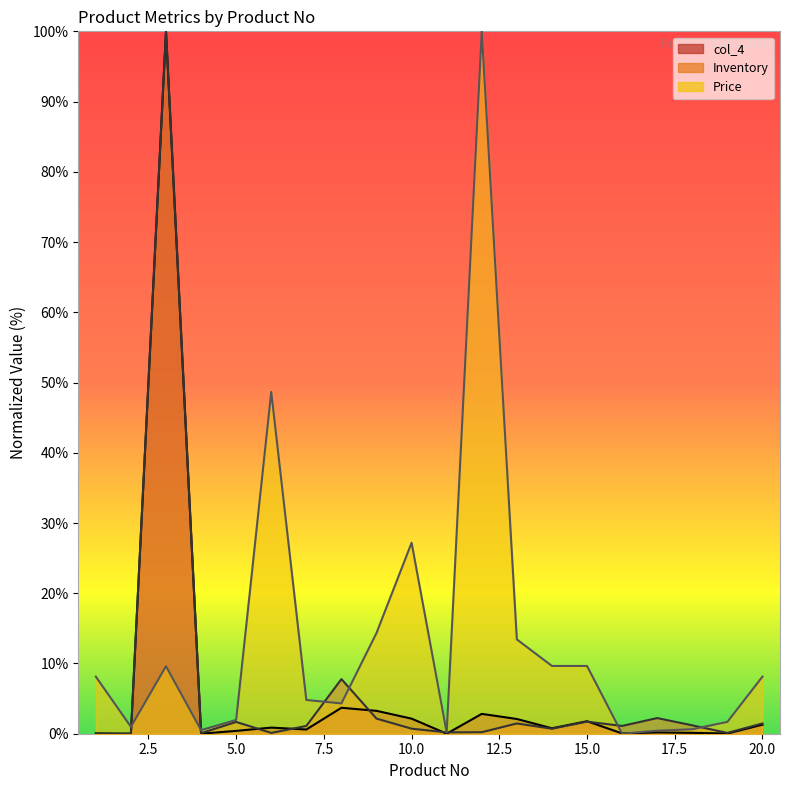

True or false: Price has a value of 4.3 at 8.

True